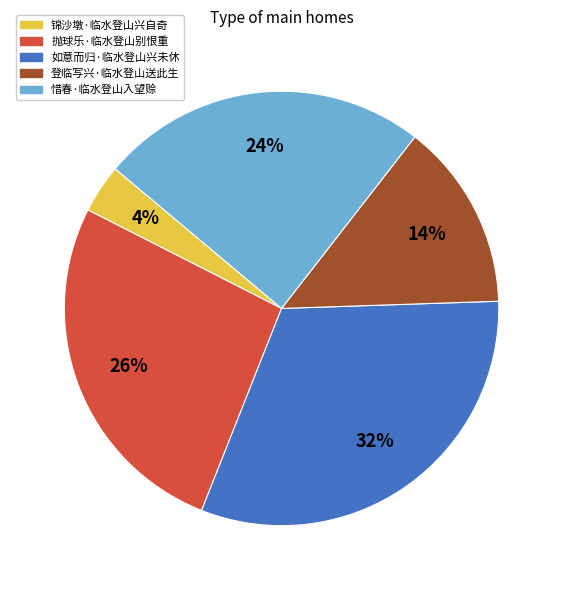

What is the ratio of the value at 锦沙墩·临水登山兴自奇 to the value at 如意而归·临水登山兴未休?

0.1